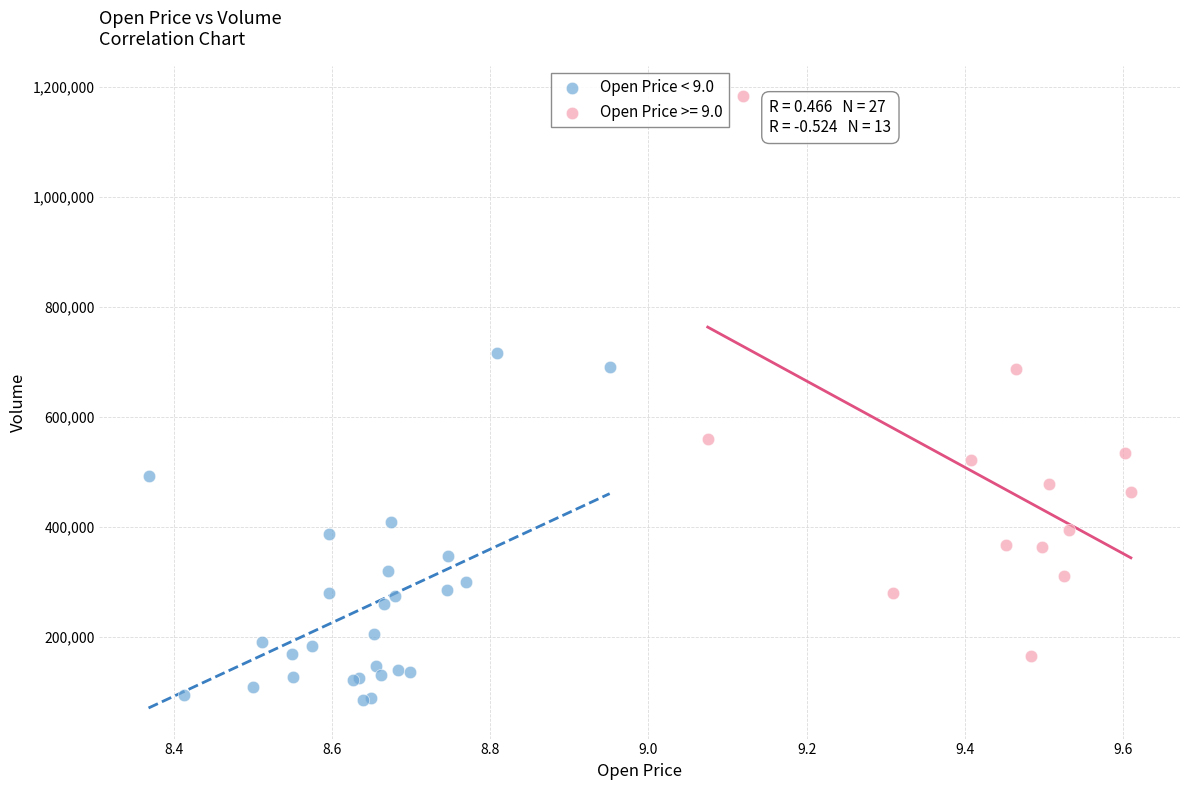

Which series contains the highest Y value?

Open Price >= 9.0